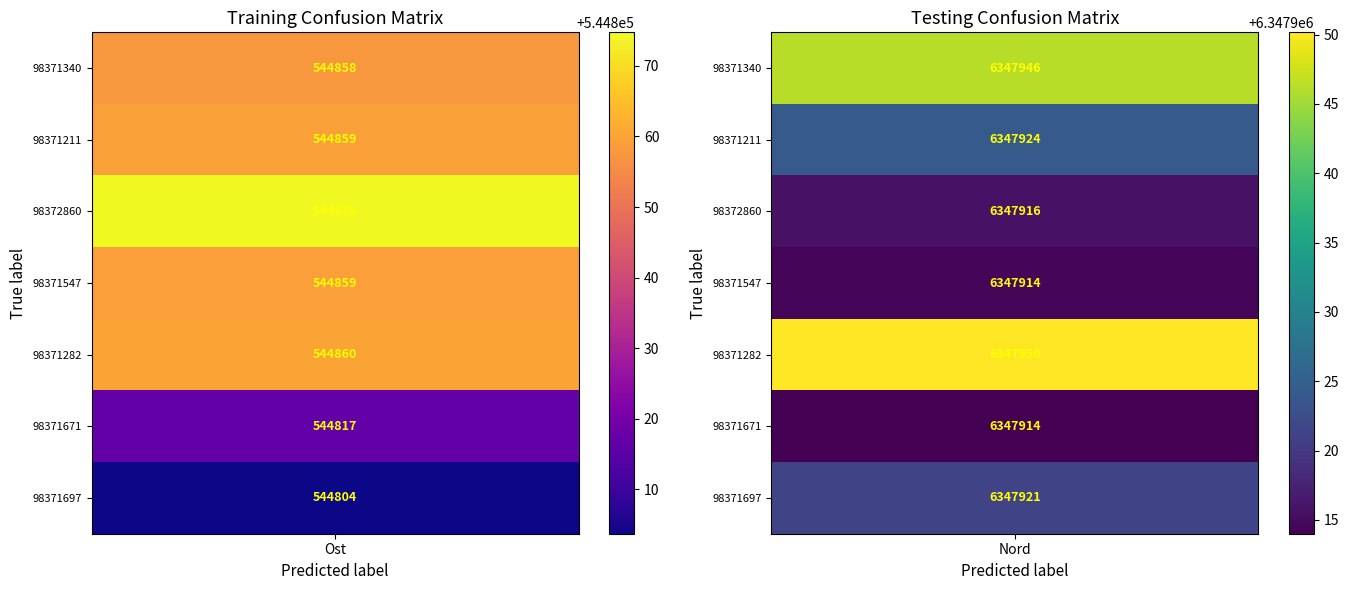

Where does the 98371547 series first go above 6347914?

1